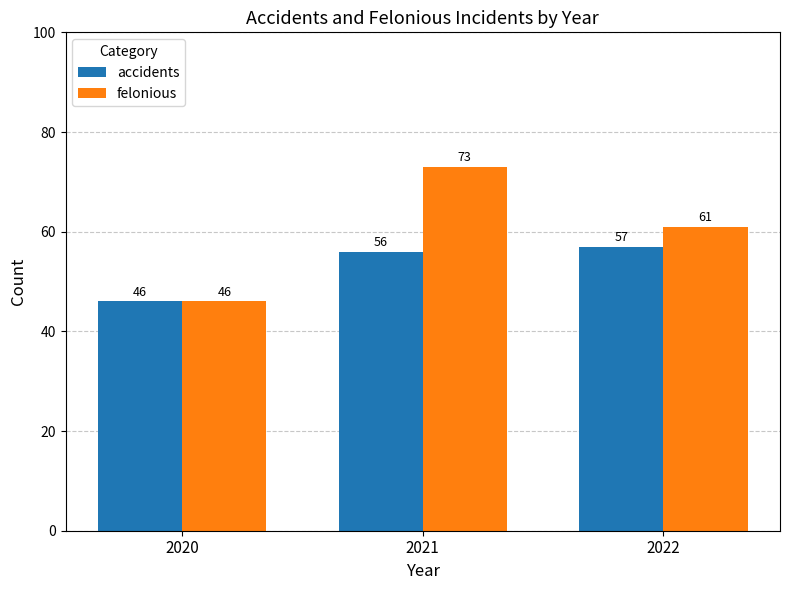

Which series has the widest spread of values?

felonious